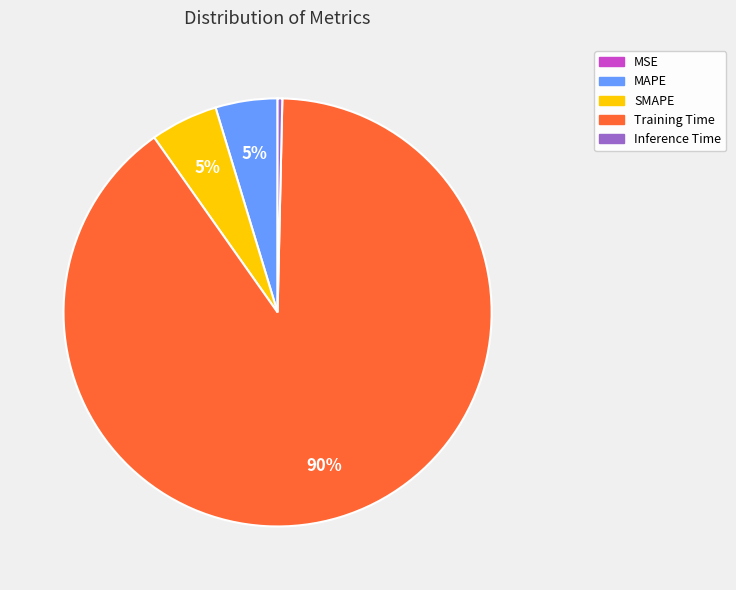

Do MAPE and Training Time together represent more than half of the pie?

Yes